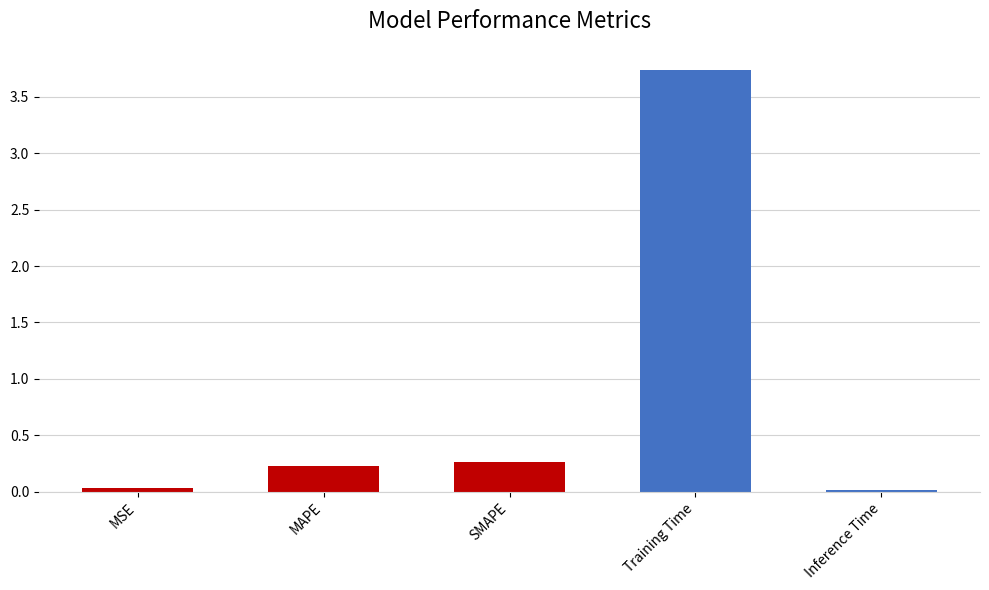

What is the difference between the maximum and minimum values?

3.7